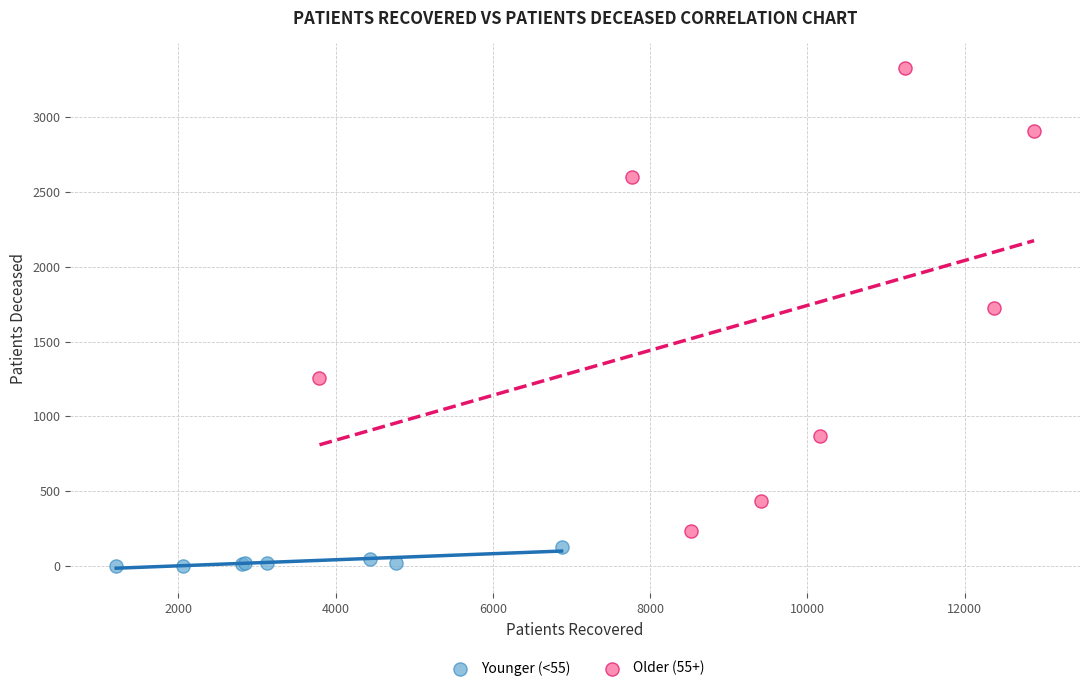

Which series contains the lowest Y value?

Younger (<55)